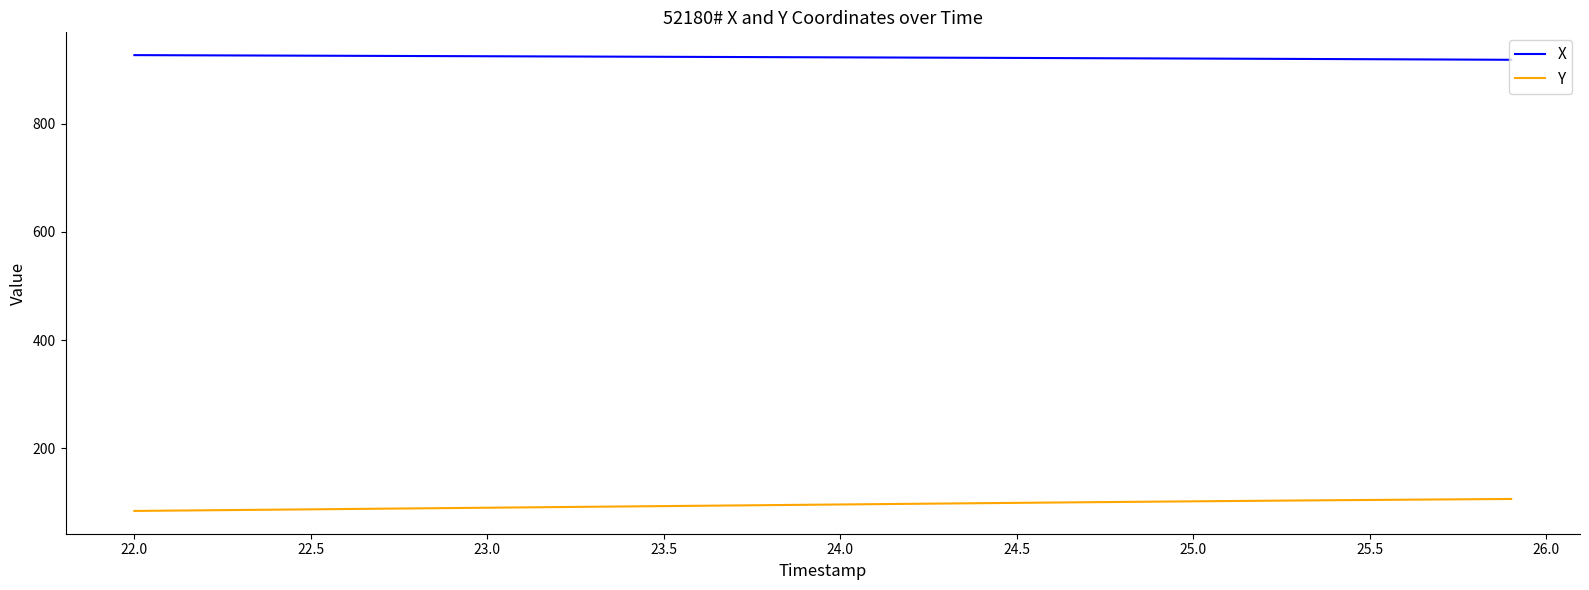

What are all the series names shown in the legend?

X, Y